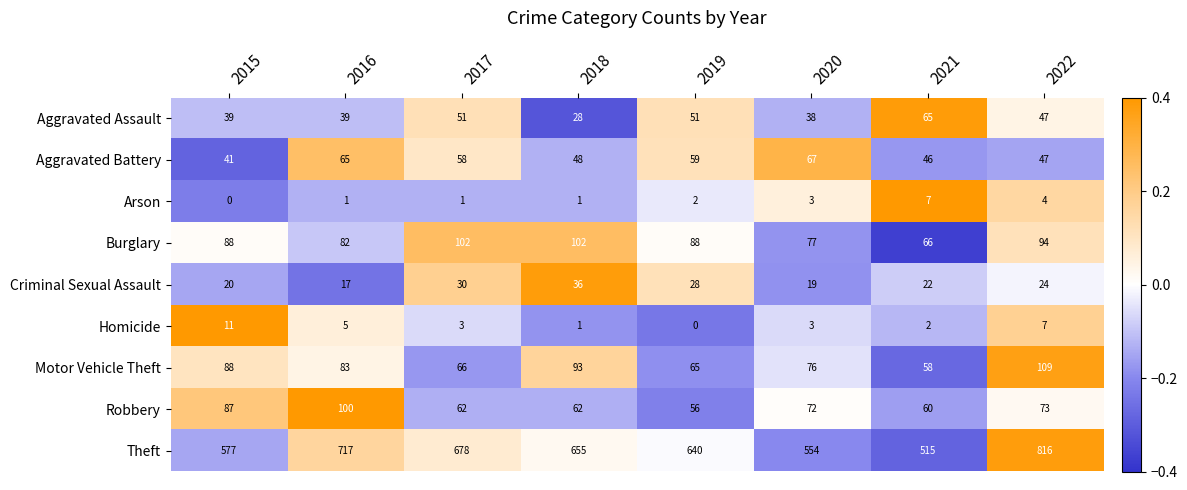

Which category has the highest value in the Arson series?

2021